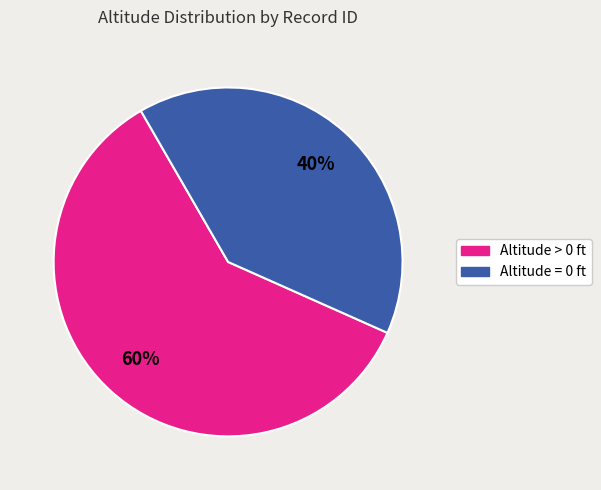

Does any single category account for the majority?

Yes